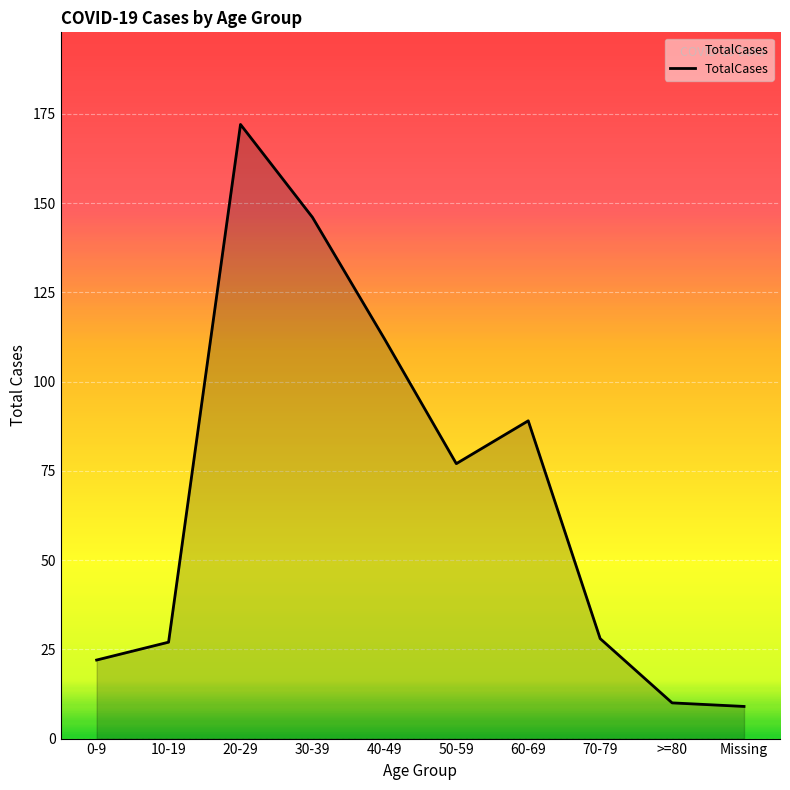

Reading right to left, what are all the values shown in this chart?

9	10	28	89	77	112	146	172	27	22